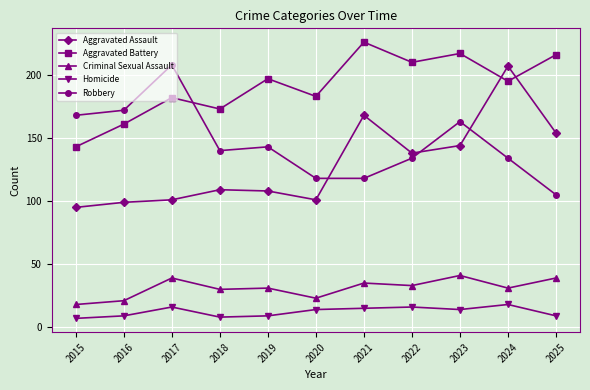

Does the chart have visible grid lines?

Yes